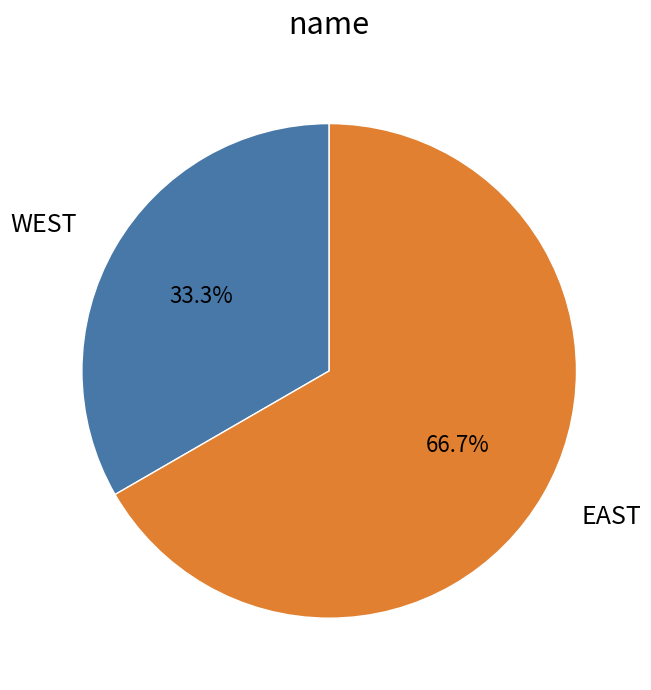

What is the ratio of the value at WEST to the value at EAST?

0.5